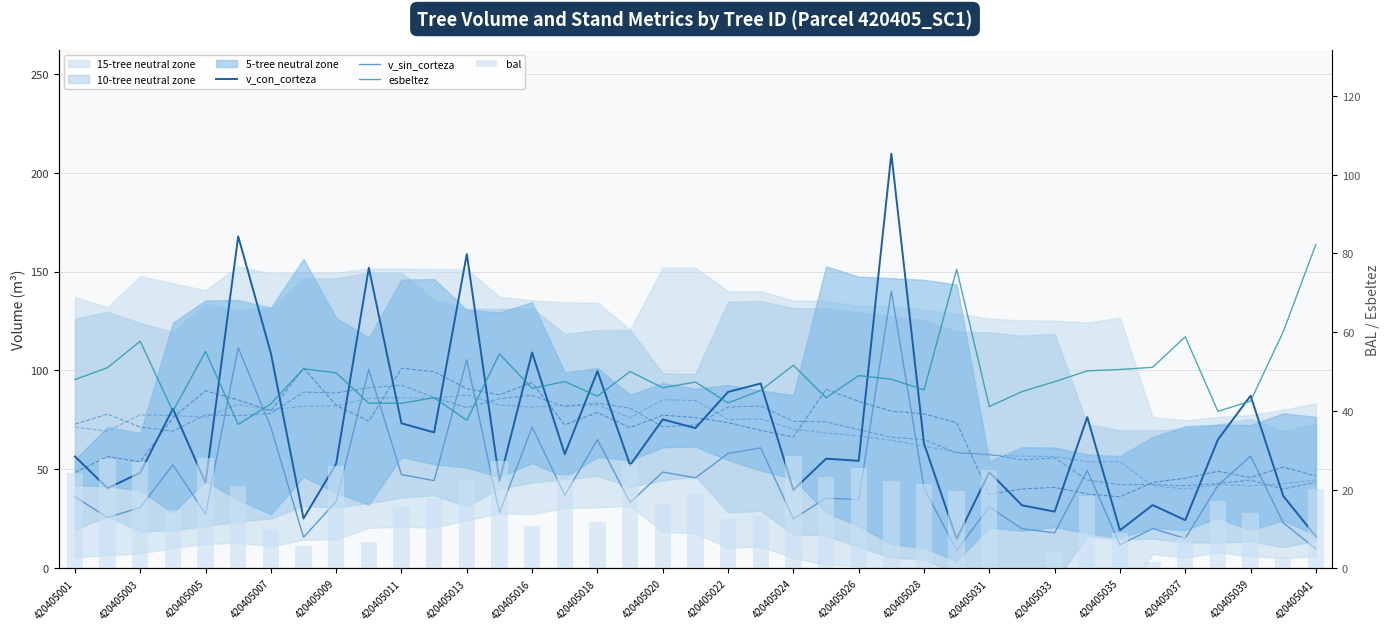

List the series in order of their peak value, highest first.

v_con_corteza, v_sin_corteza, esbeltez, bal